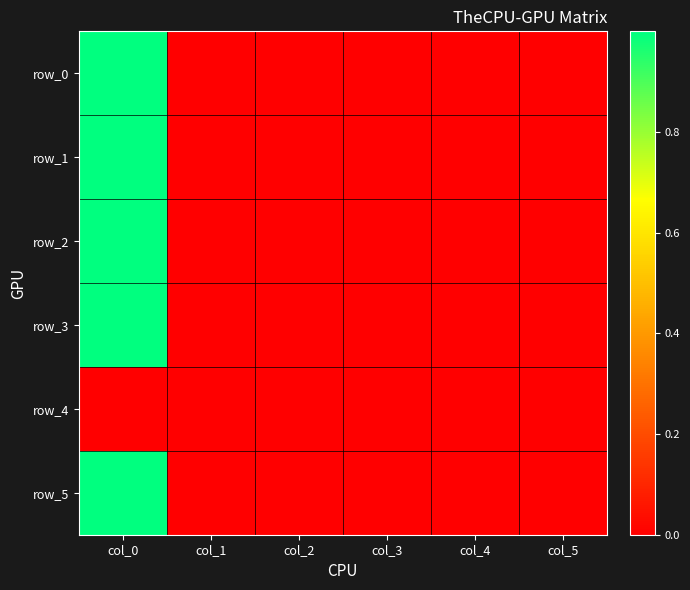

Reading right to left, extract all data points from this chart.

row_0: 0.0	0.0	0.0	-0.0	0.0	1.0
row_1: 0.0	-0.0	-0.0	0.0	0.0	1.0
row_2: 0.0	0.0	0.0	0.0	0.0	1.0
row_3: 0.0	0.0	-0.0	-0.0	0.0	1.0
row_4: 0.0	0.0	0.0	0.0	0.0	0.0
row_5: 0.0	0.0	0.0	0.0	0.0	1.0